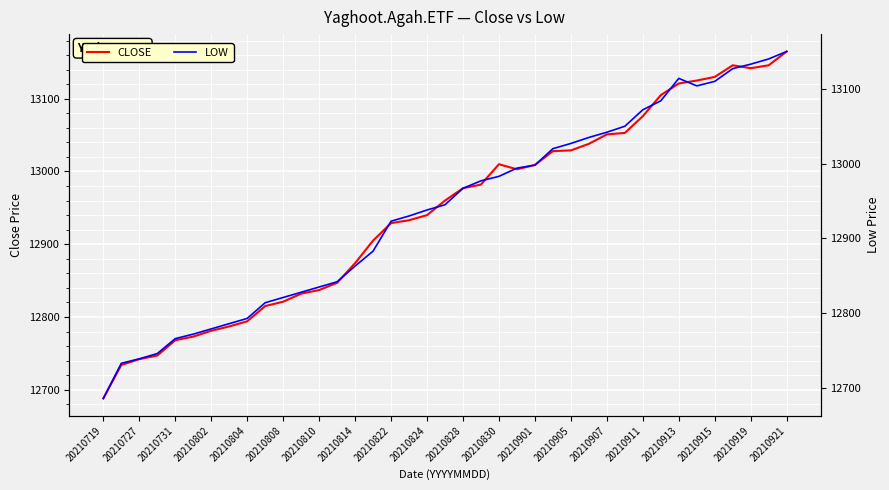

Is this an area chart (filled region under the line)?

No